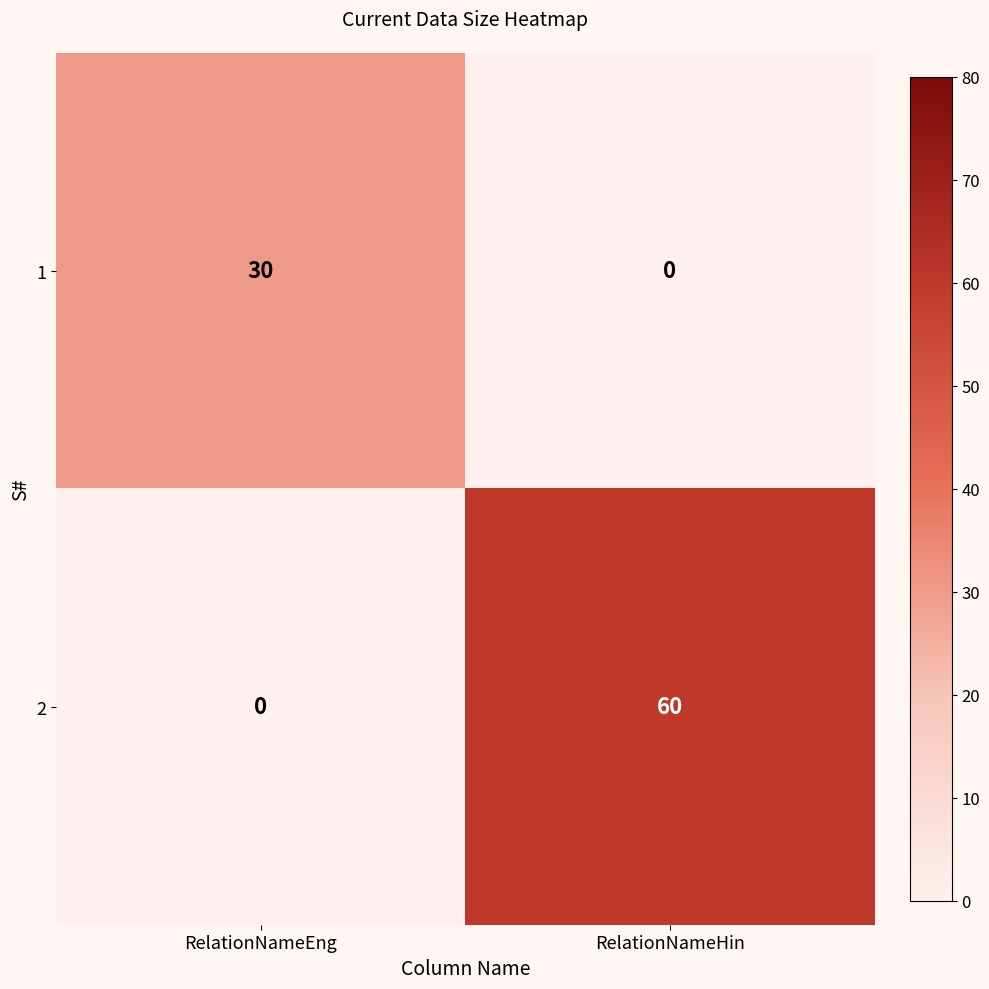

How many series are shown in this chart?

2